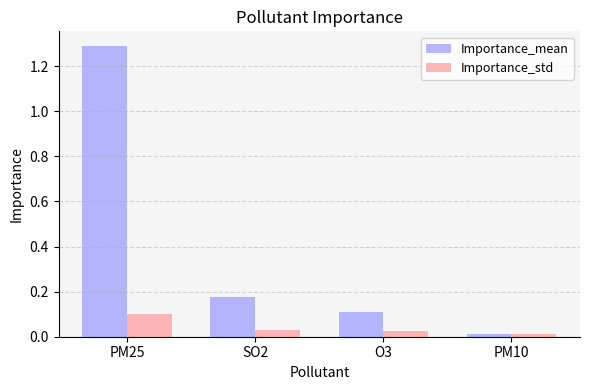

How many groups of bars are there?

4